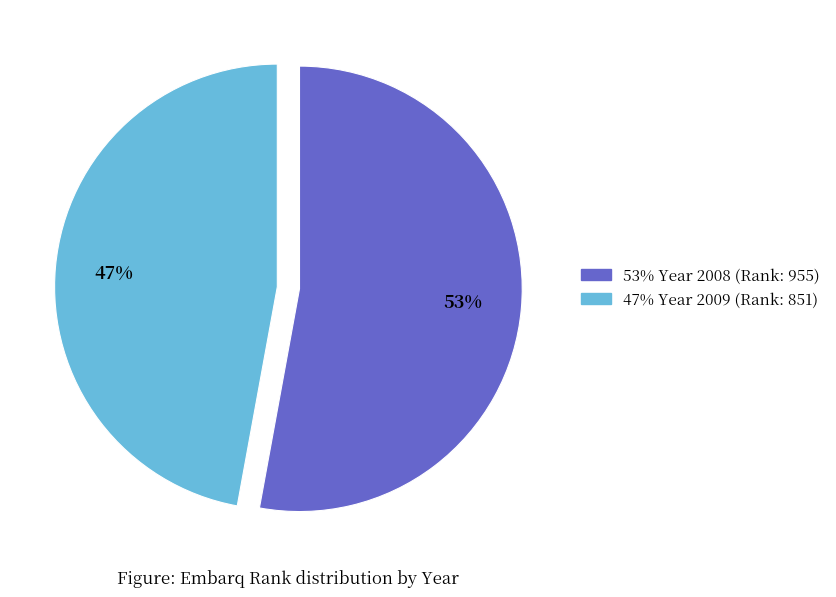

To the nearest percent, what is the difference between the largest and smallest slice percentages?

6%